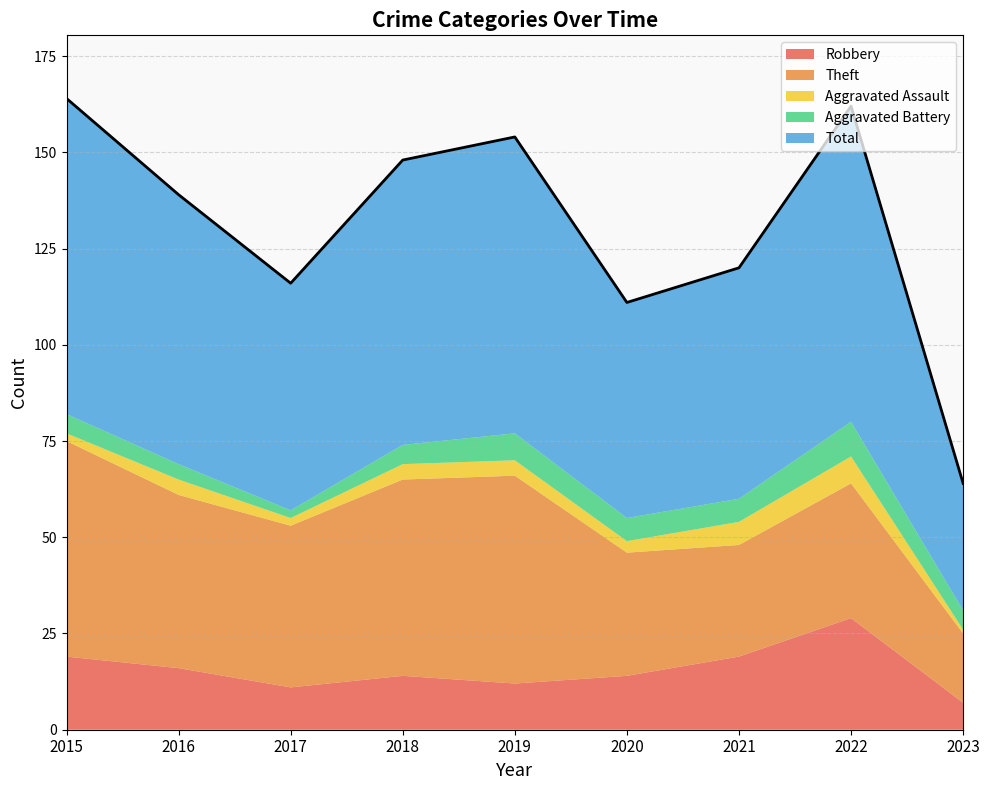

What is the average value of the Theft series?

40